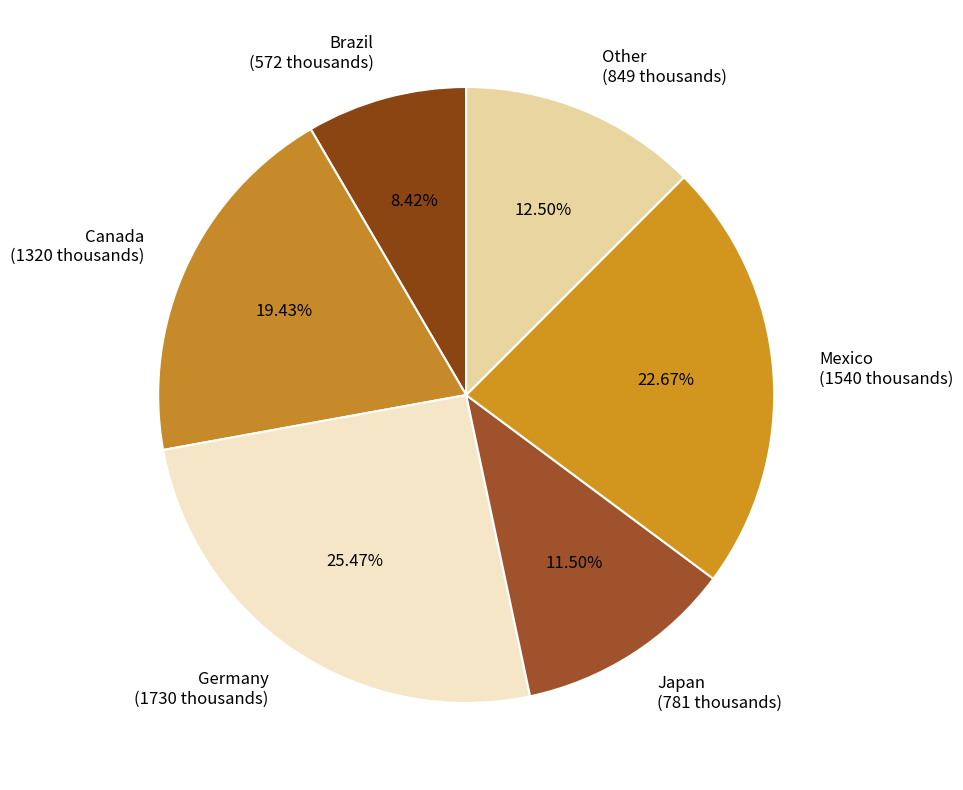

What percentage is the Germany slice, to the nearest percent?

25%